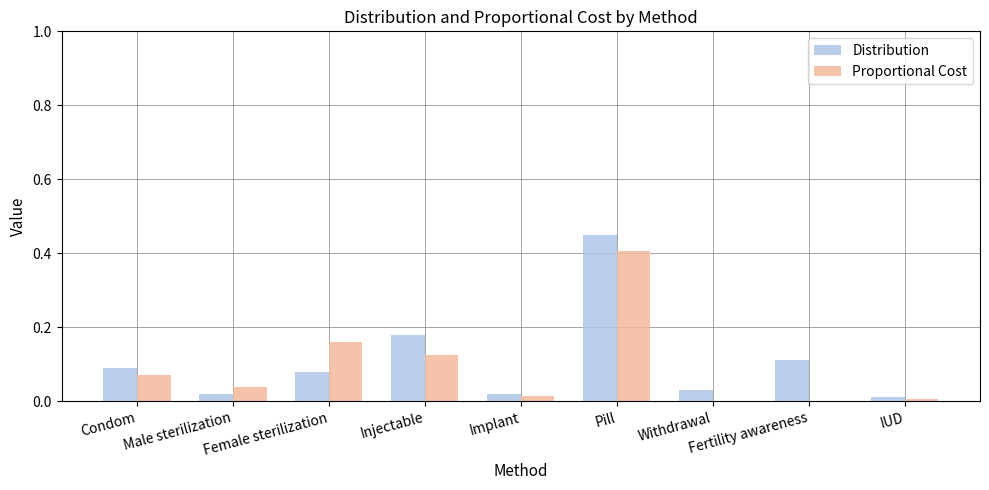

Which series has the widest spread of values?

Distribution